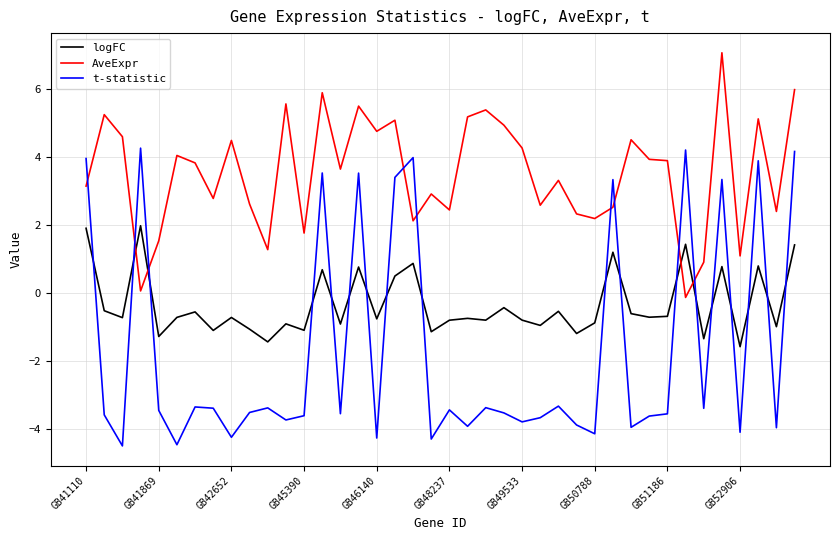

True or false: t-statistic and logFC intersect in this chart.

True